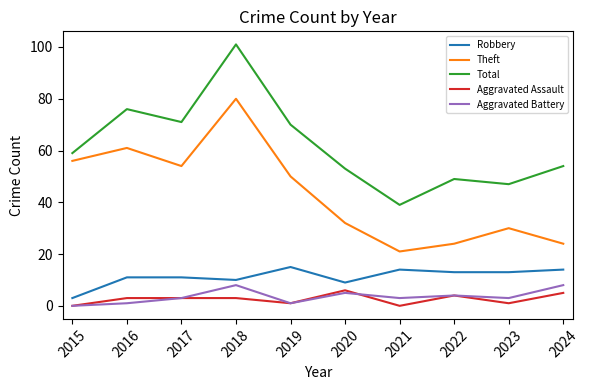

At 2023, list the series in order from smallest to largest.

Aggravated Assault, Aggravated Battery, Robbery, Theft, Total